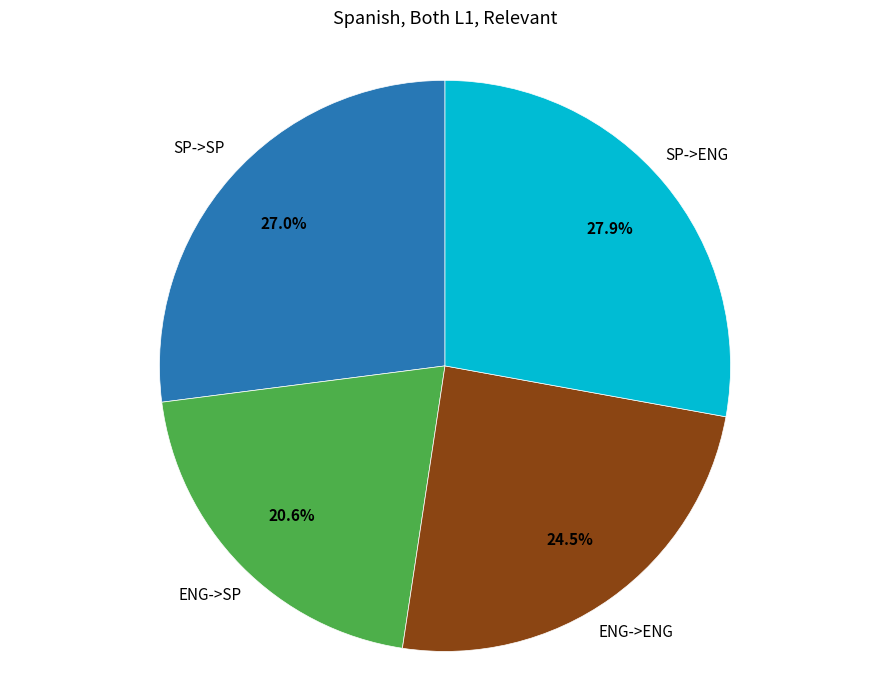

How many slices are in this pie chart?

4